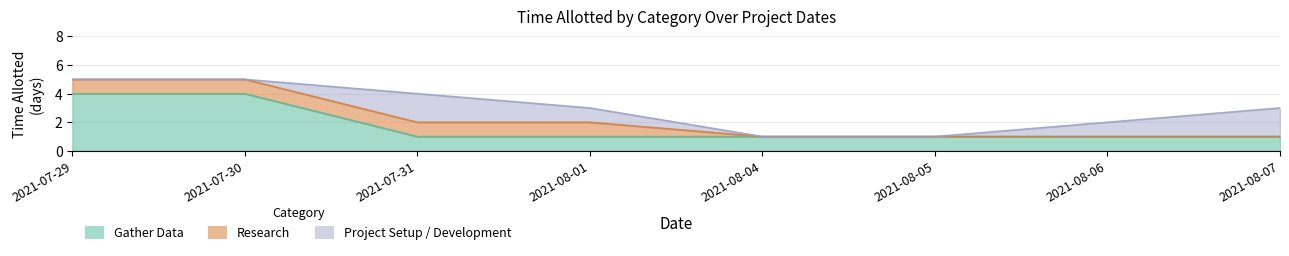

What are all the series names shown in the legend?

Gather Data, Research, Project Setup / Development